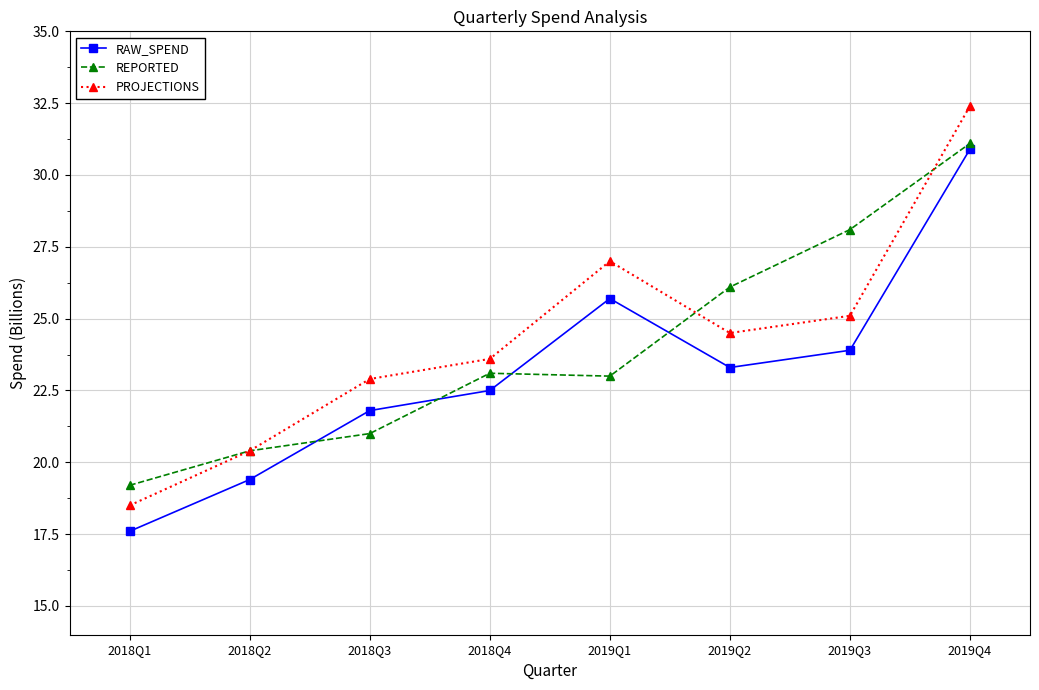

The RAW_SPEND series shows 16.2 at 2019Q4. True or false?

False